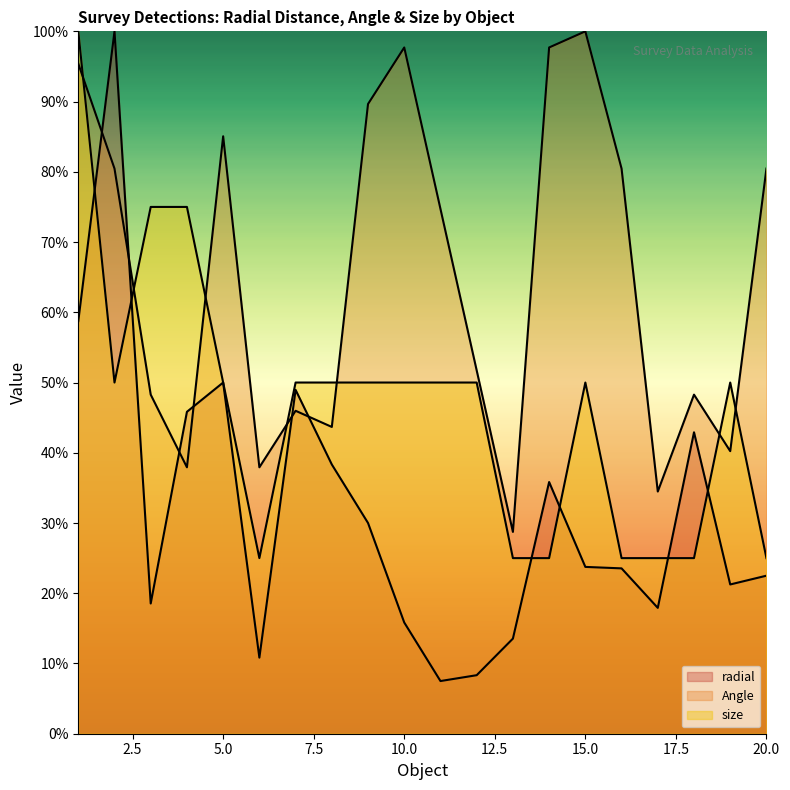

The value of Angle at 14 is 97.7. True or false?

True